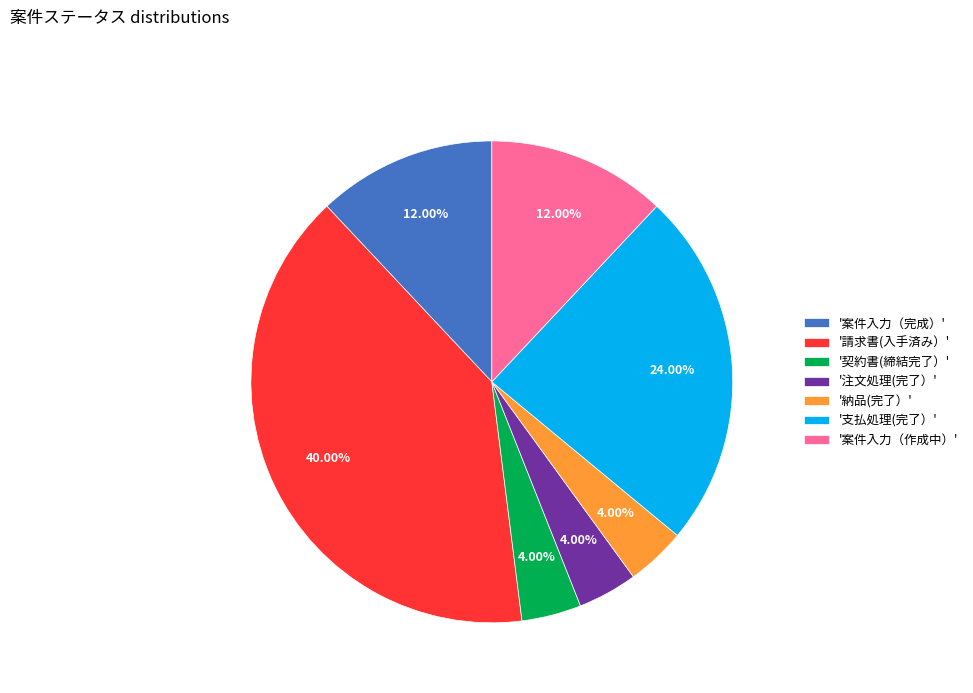

Combined, do '請求書(入手済み）' and '案件入力（作成中）' account for over 50%?

Yes